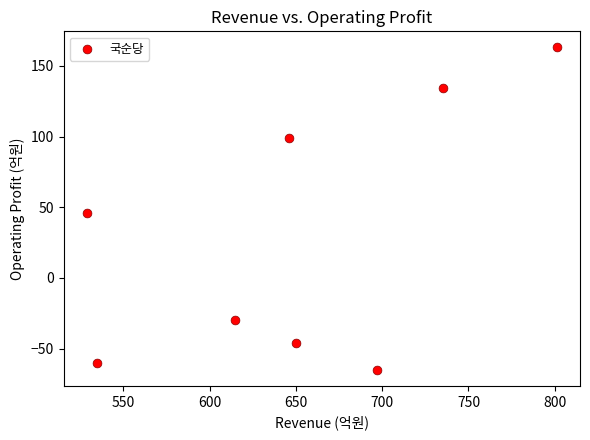

What Y value in the scatter plot is closest to 49?

46